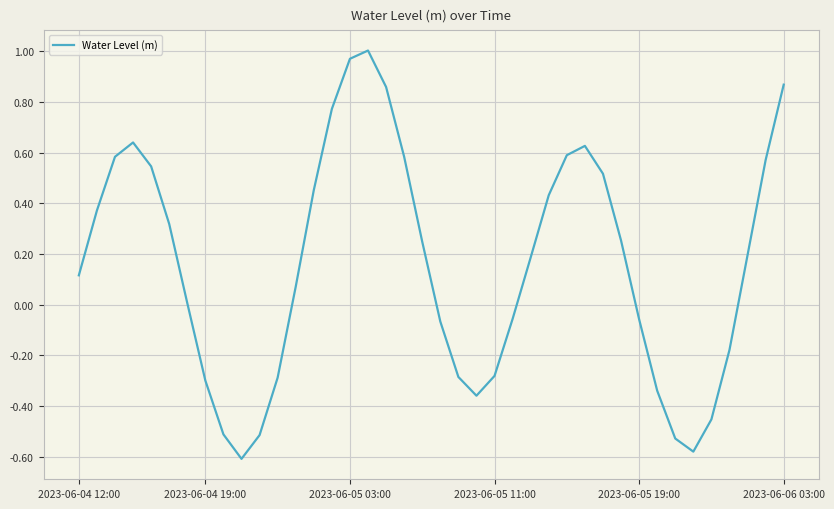

What is the difference between the maximum and minimum values?

1.6